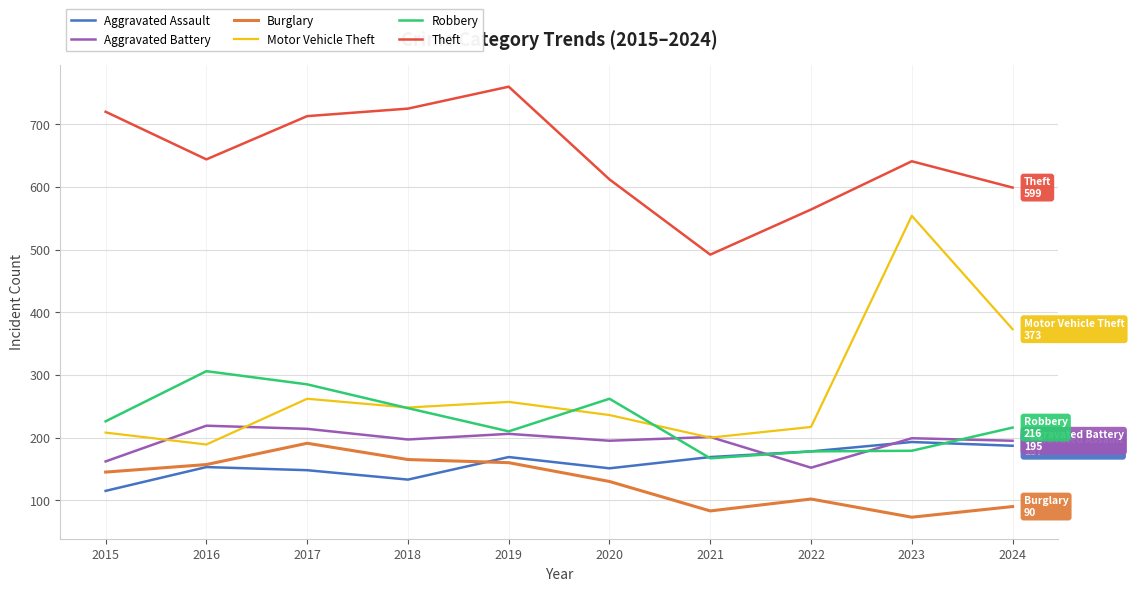

The value of Theft at 2019 is 760. True or false?

True